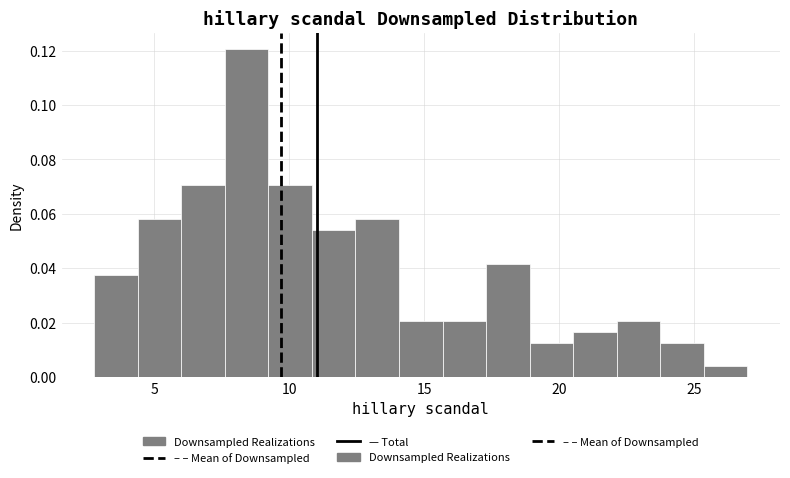

Around what value on the x-axis is the tallest bar? Give the approximate position of its centre, as read against the axis.

8.5